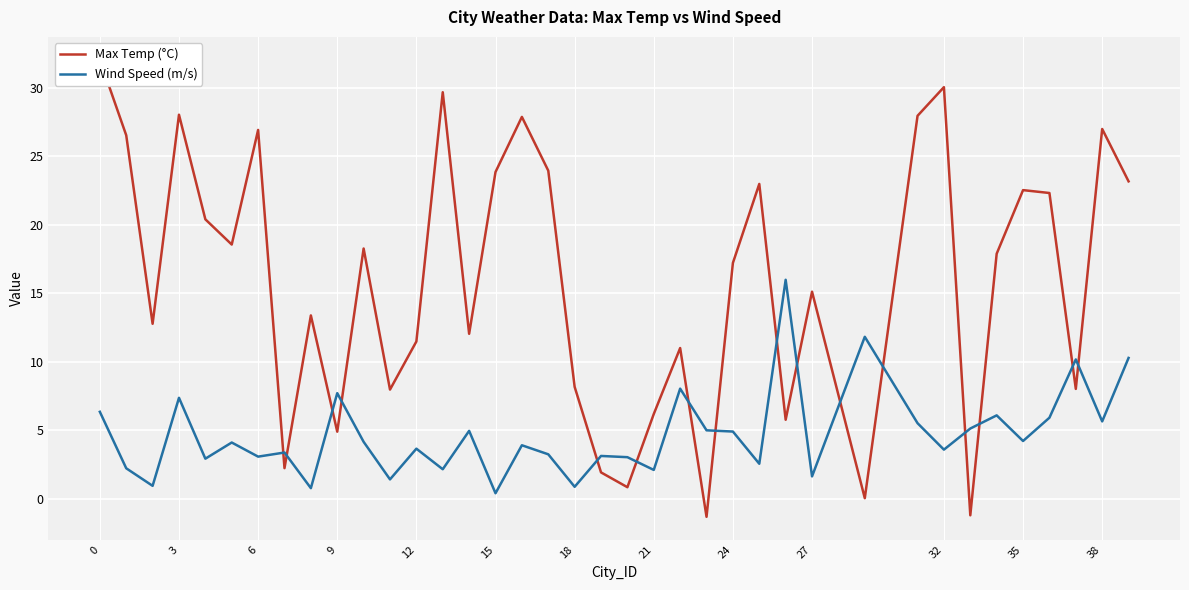

How many values in the Wind Speed (m/s) series are below 4?

19